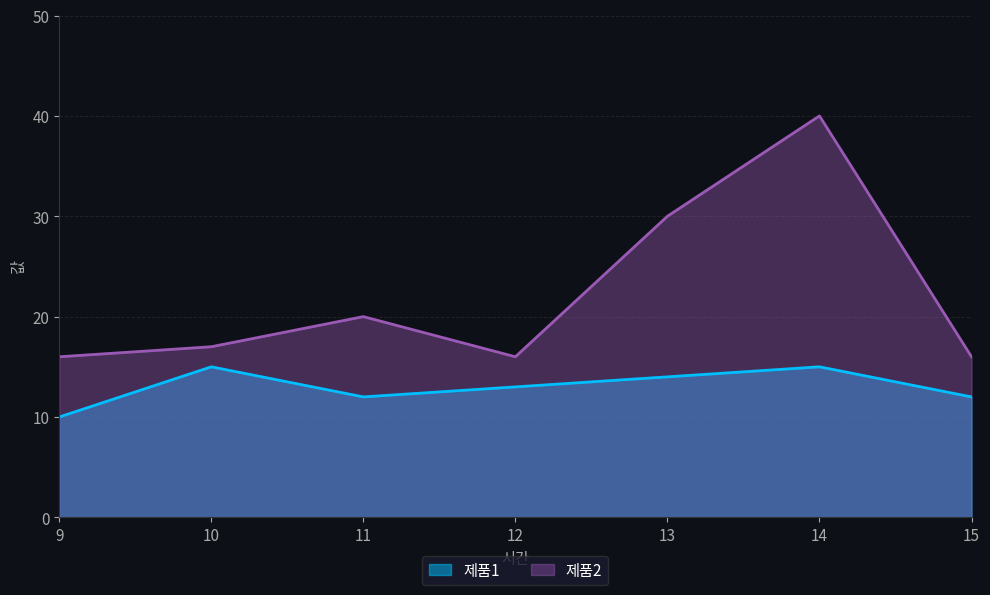

What is the difference between the maximum and second lowest values in the 제품1 series?

3